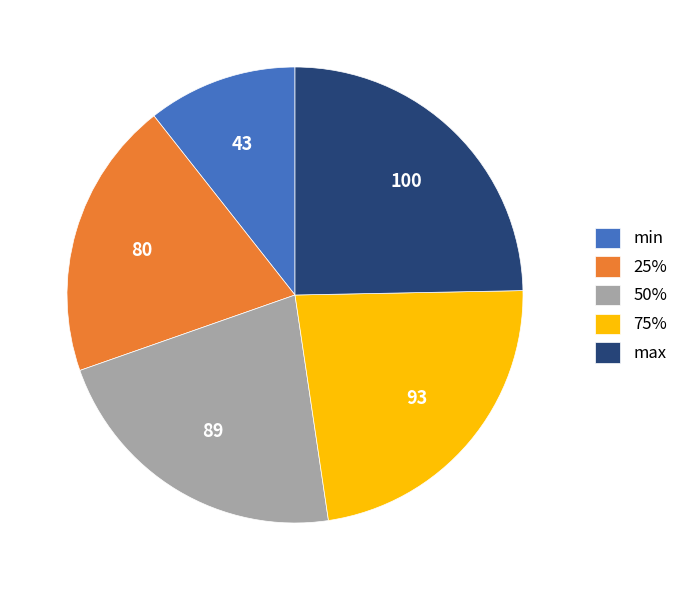

Which has a higher value, 50% or min?

50%